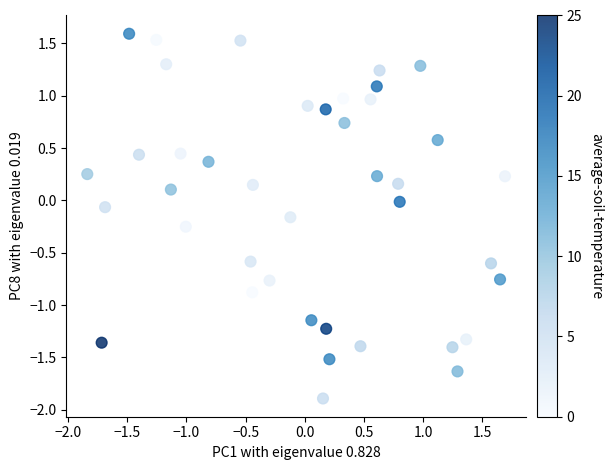

What is the range of Y values (max minus min)?

3.5